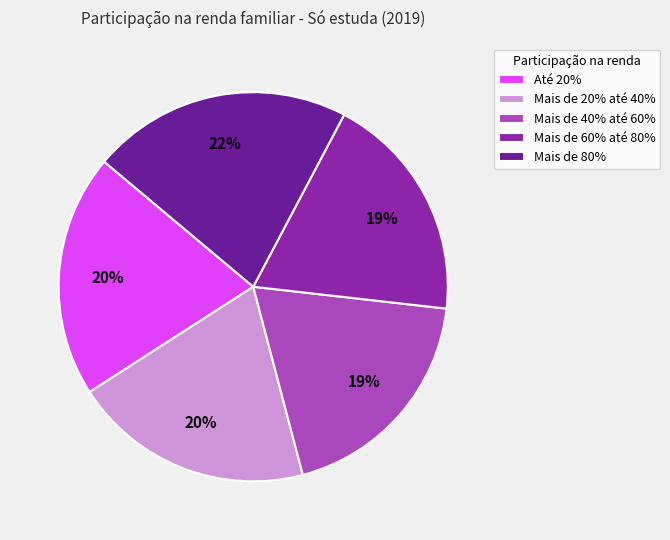

How many segments does this pie chart have?

5